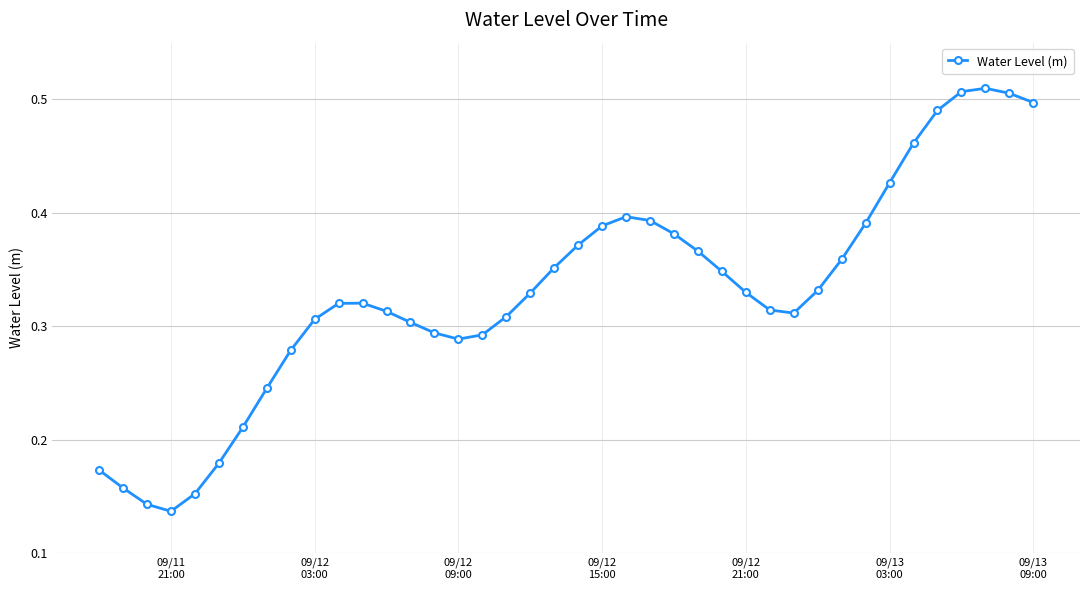

How many lines are shown in the chart?

1